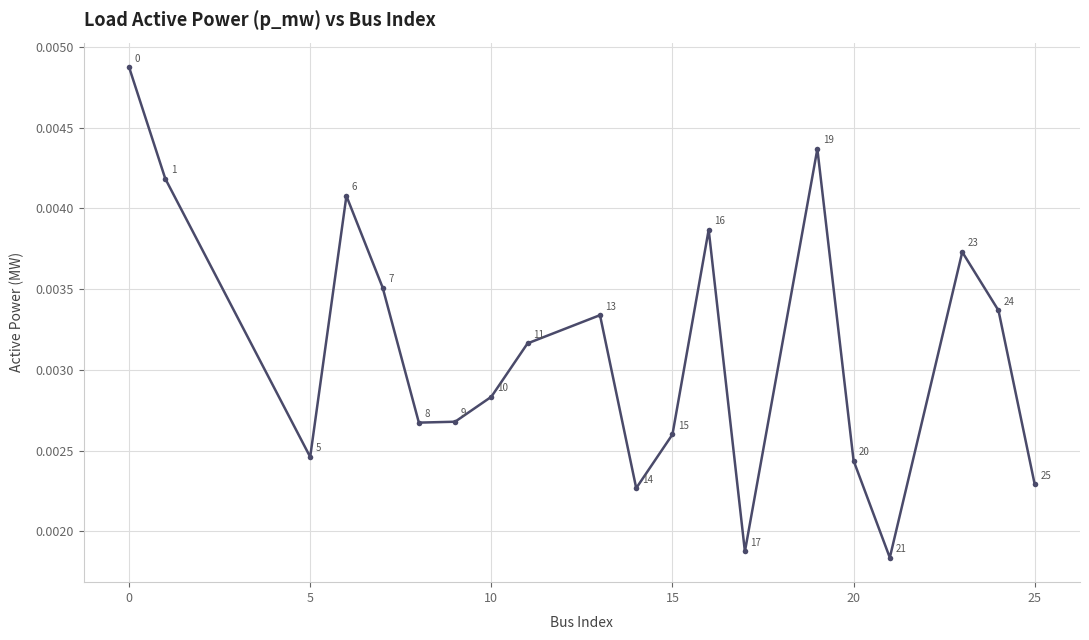

How many series are shown in this chart?

1